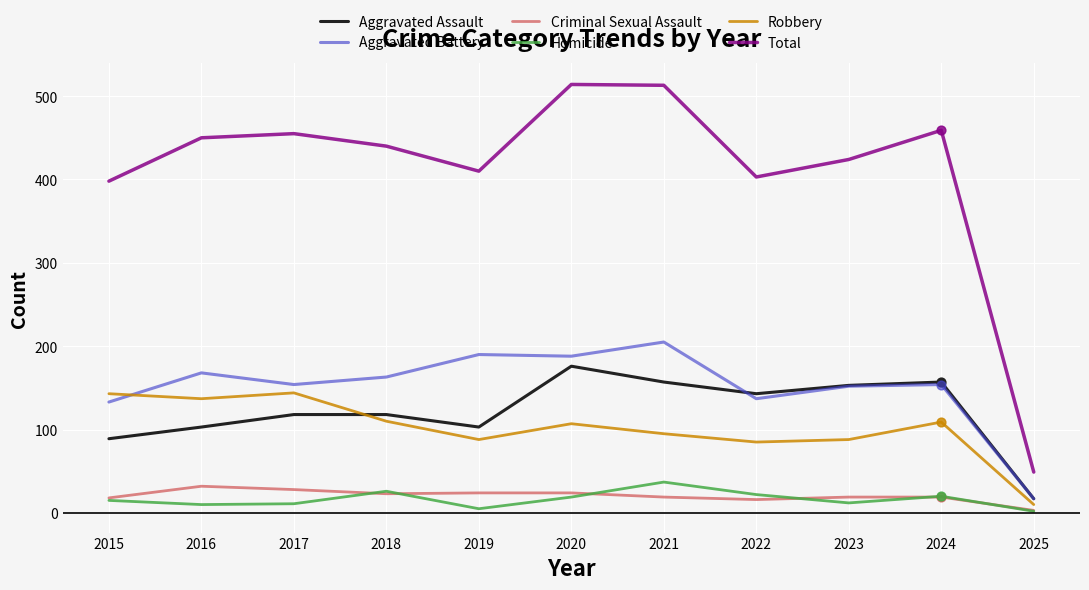

What is the spread (max minus min) of values at 2021?

494